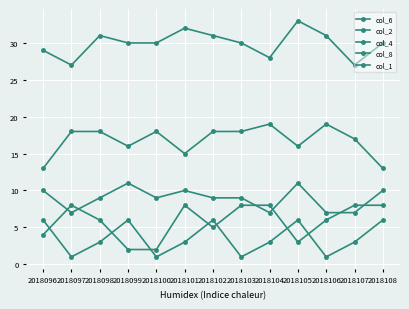

How many distinct data groups are displayed?

5